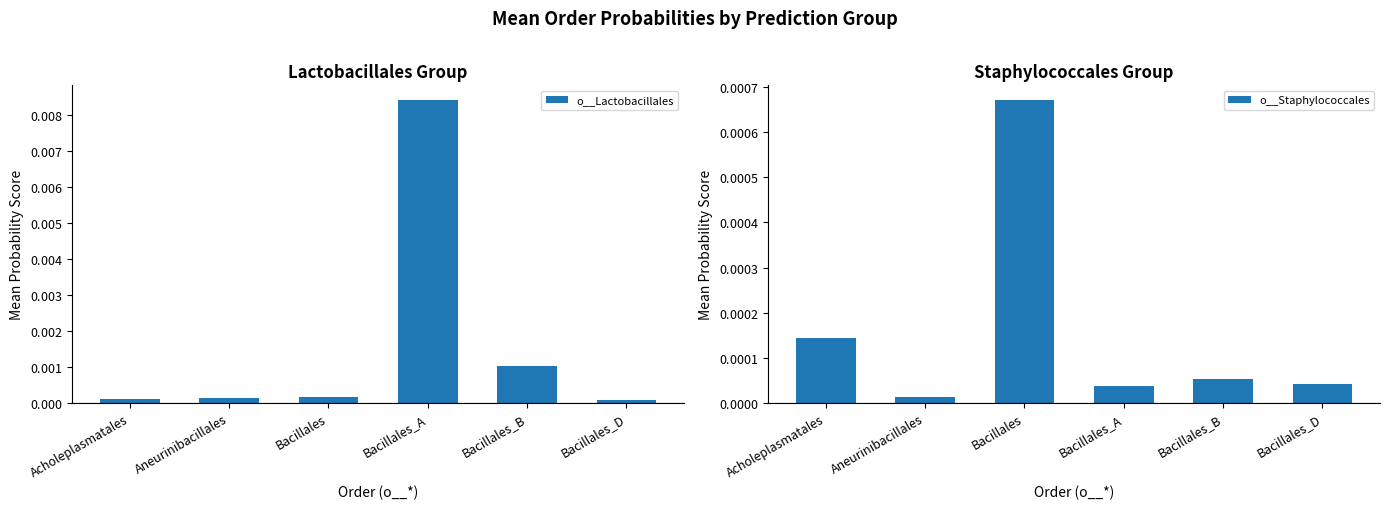

Rank the series at Acholeplasmatales from highest to lowest value.

o__Staphylococcales, o__Lactobacillales